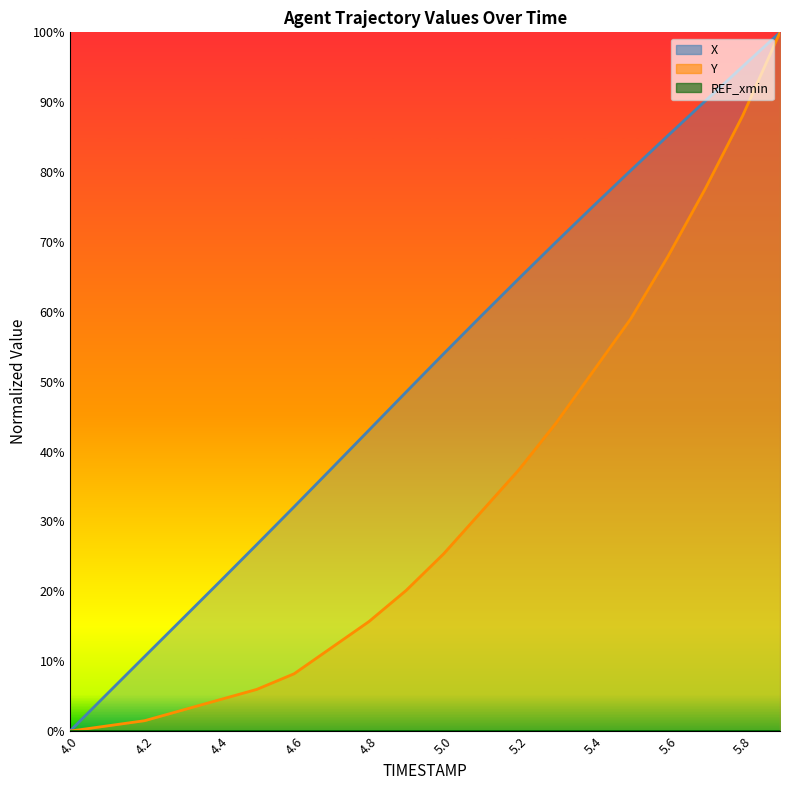

True or false: X has a value of 75.1 at 5.4.

True